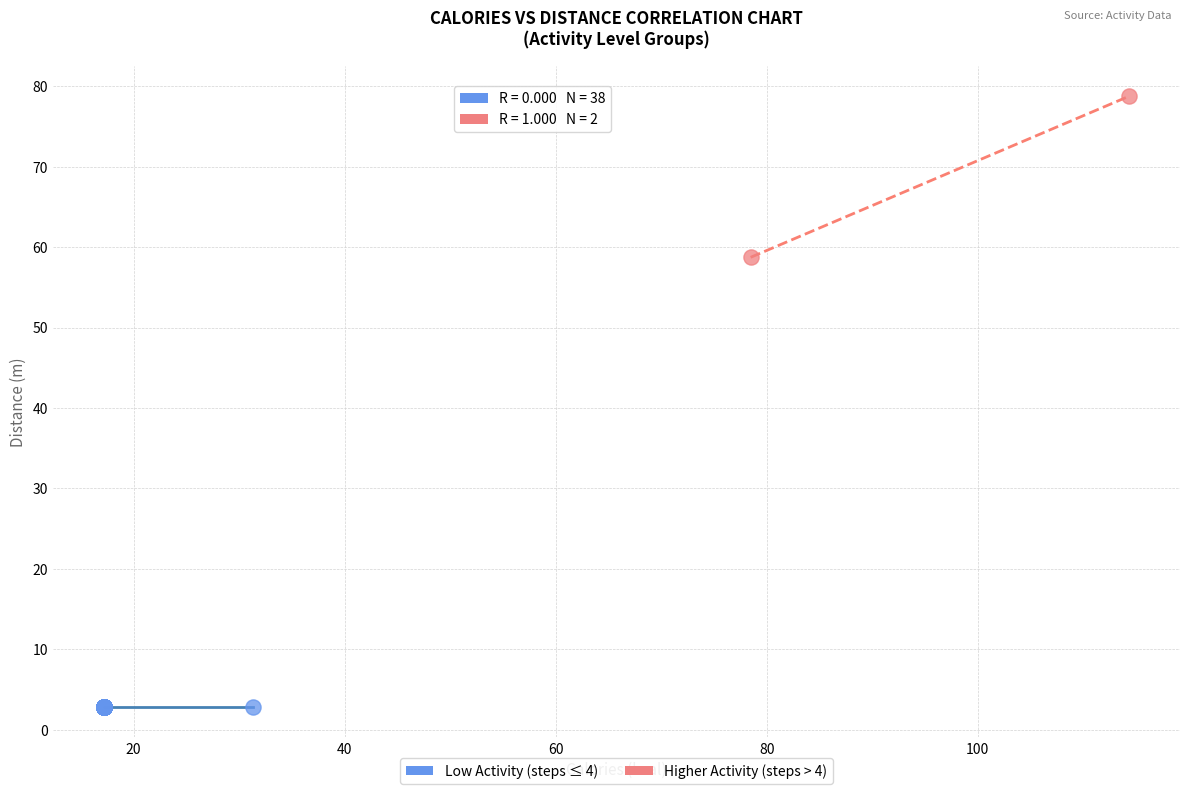

Which series contains the lowest Y value?

Low Activity (steps ≤ 4)